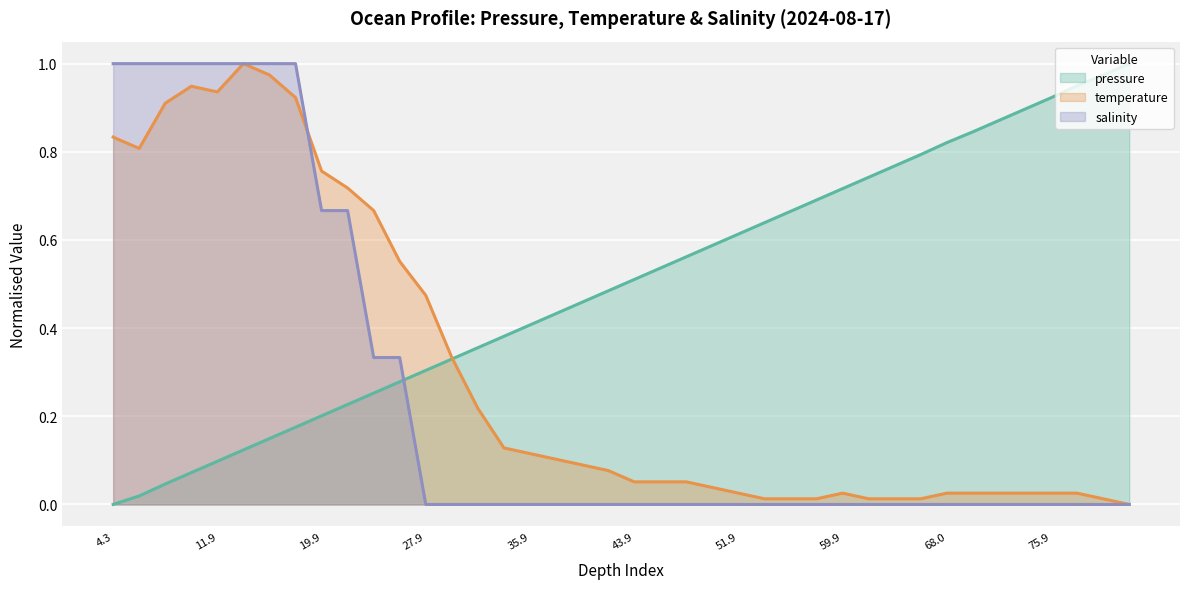

True or false: pressure has a value of 1.3 at 75.9.

False